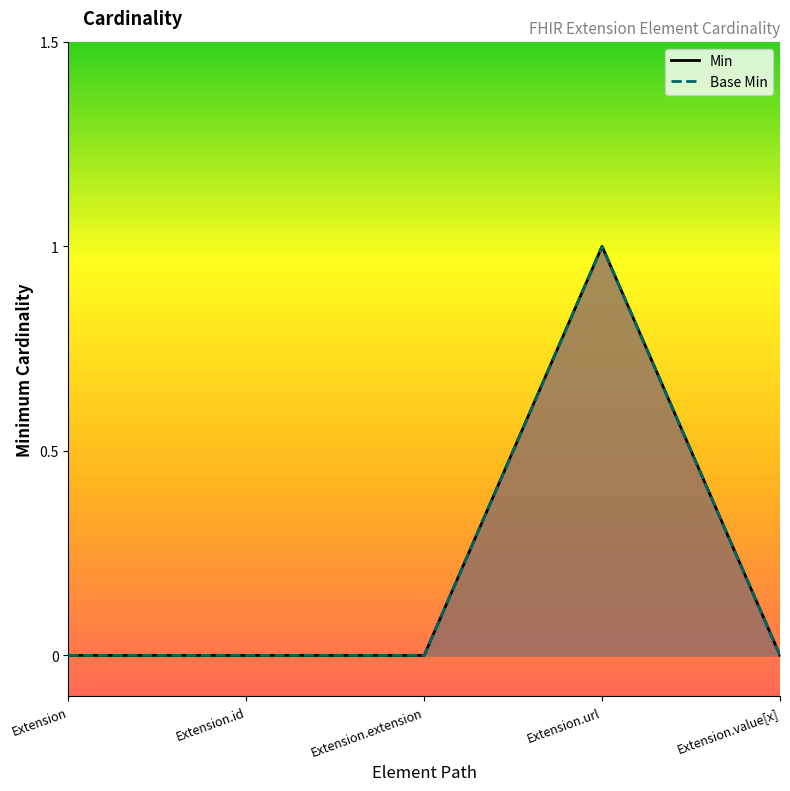

List the series in order of their peak value, lowest first.

Min, Base Min